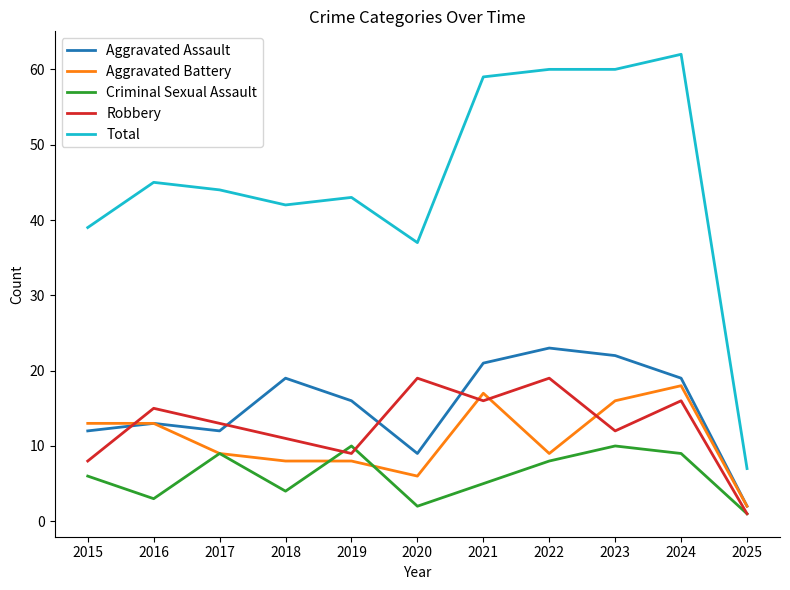

What is the difference between the highest and lowest values at 2024?

53